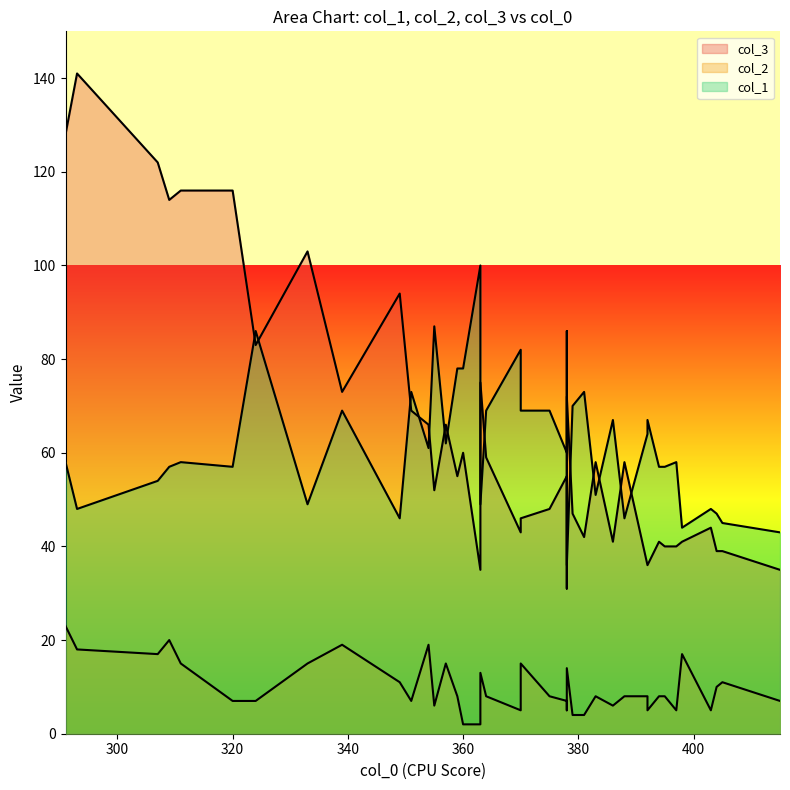

True or false: col_3 has more than 0 points higher than both neighbors.

True